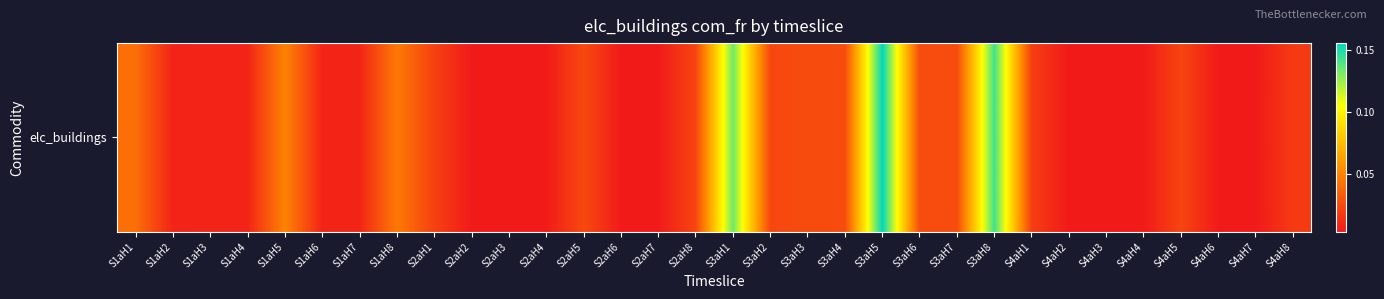

Reading left to right, extract all data points from this chart.

S1aH1=0.0	S1aH2=0.0	S1aH3=0.0	S1aH4=0.0	S1aH5=0.1	S1aH6=0.0	S1aH7=0.0	S1aH8=0.0	S2aH1=0.0	S2aH2=0.0	S2aH3=0.0	S2aH4=0.0	S2aH5=0.0	S2aH6=0.0	S2aH7=0.0	S2aH8=0.0	S3aH1=0.1	S3aH2=0.0	S3aH3=0.0	S3aH4=0.0	S3aH5=0.2	S3aH6=0.0	S3aH7=0.0	S3aH8=0.1	S4aH1=0.0	S4aH2=0.0	S4aH3=0.0	S4aH4=0.0	S4aH5=0.0	S4aH6=0.0	S4aH7=0.0	S4aH8=0.0